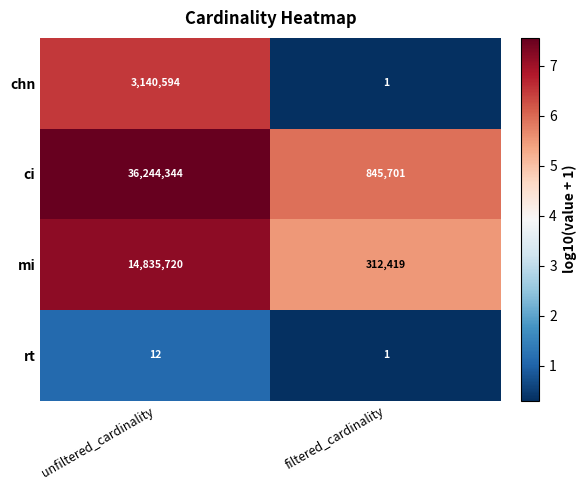

Which category has the lowest value across all series?

filtered_cardinality